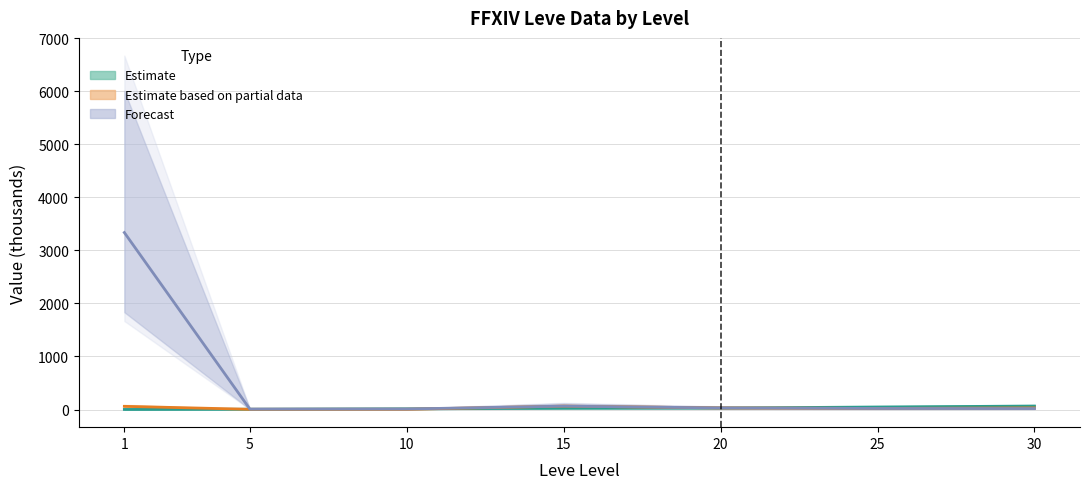

Does the chart have visible grid lines?

Yes